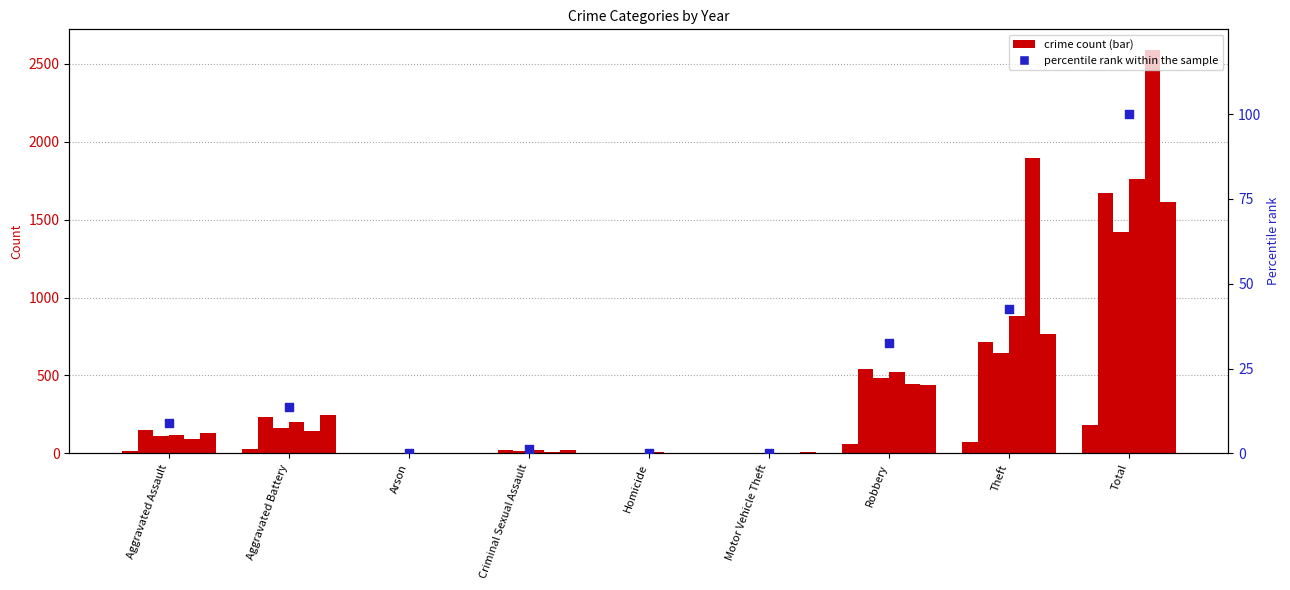

What is the change in value from Aggravated Assault to Total?

+91.0